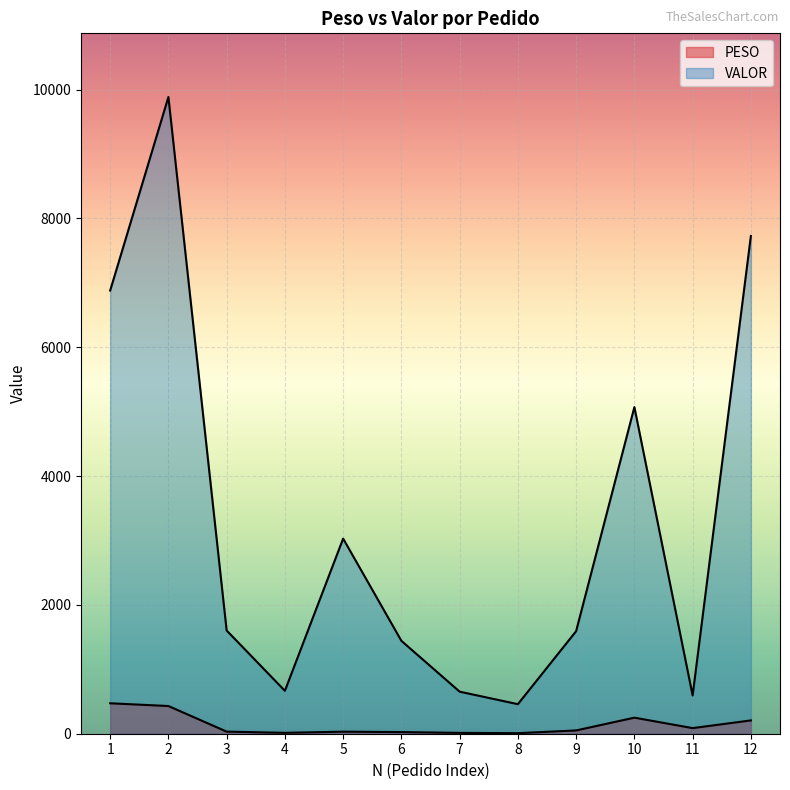

What is the total value across all series at 8?

467.1